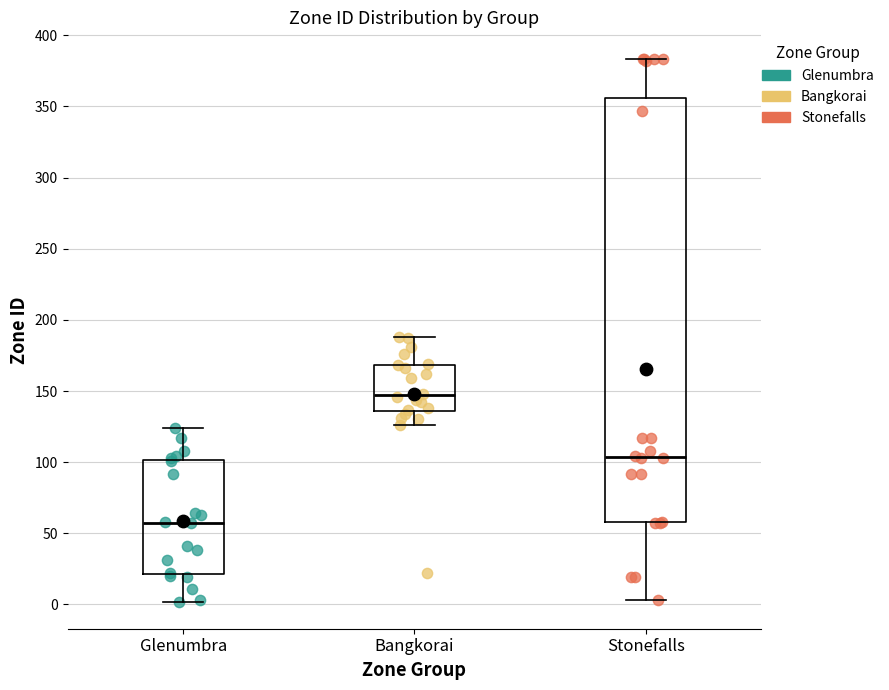

Reading left to right, transcribe this box plot: for each box, give where its median line is, the range the box spans, and where its two whiskers end, as read against the y-axis. The values are not printed on the chart, so give them approximately, as read against the axis.

Glenumbra: median 60, box 20 to 100, whiskers 0 to 125
Bangkorai: median 145, box 135 to 170, whiskers 125 to 190
Stonefalls: median 105, box 60 to 355, whiskers 5 to 385